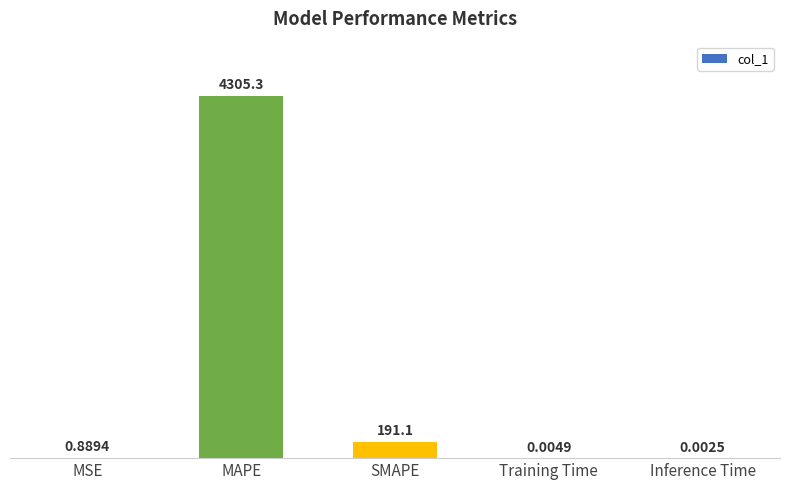

What is the sum of all values?

4497.3